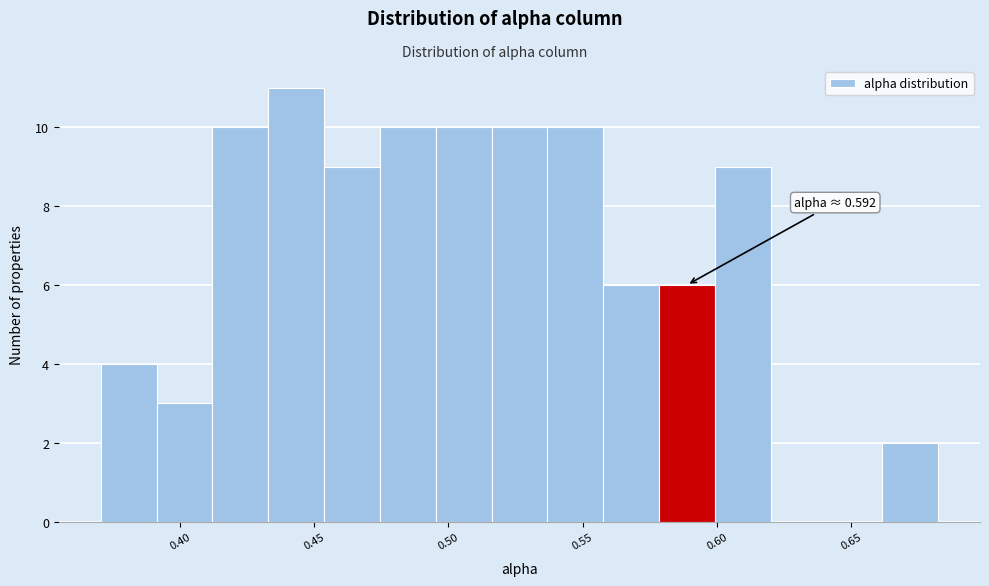

Over which range of the x-axis is the bar tallest?

0.435 to 0.455